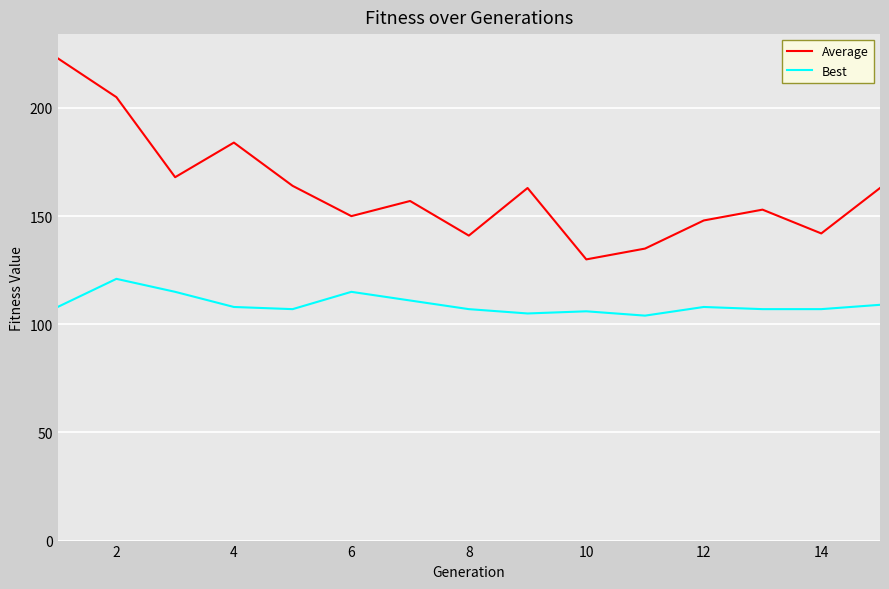

What is the highest value of the Best series?

121